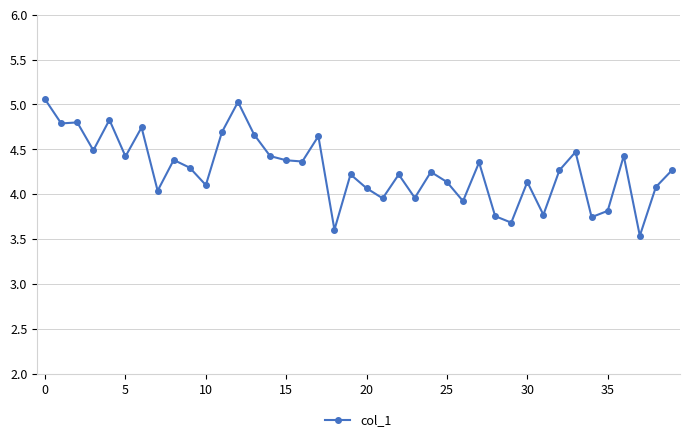

What is the average value?

4.3